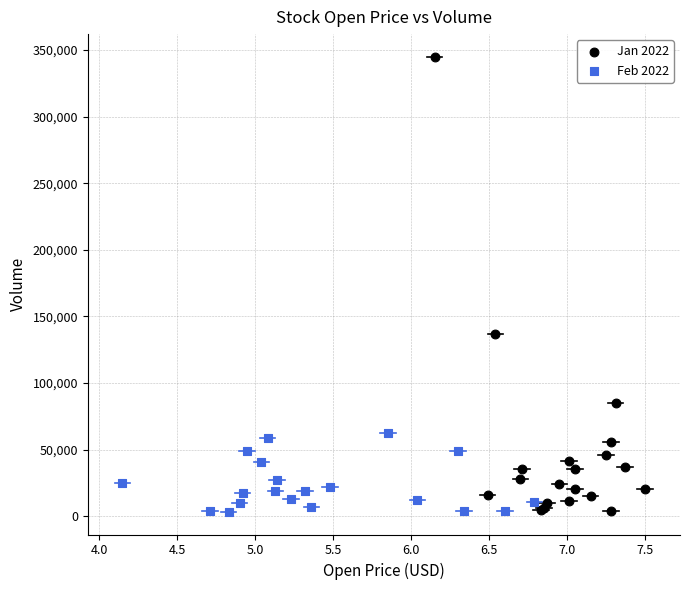

Which series contains the highest Y value?

Jan 2022